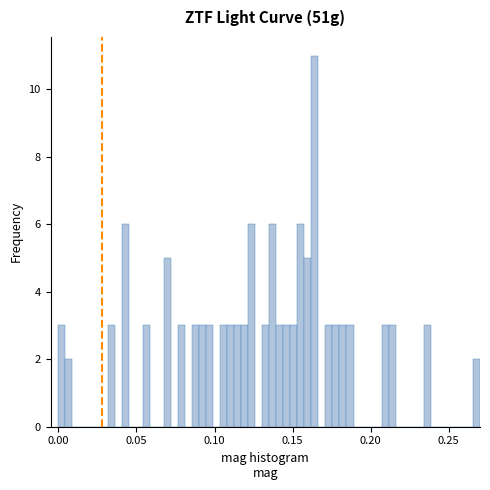

Around what value on the x-axis is the tallest bar? Give the approximate position of its centre, as read against the axis.

0.165